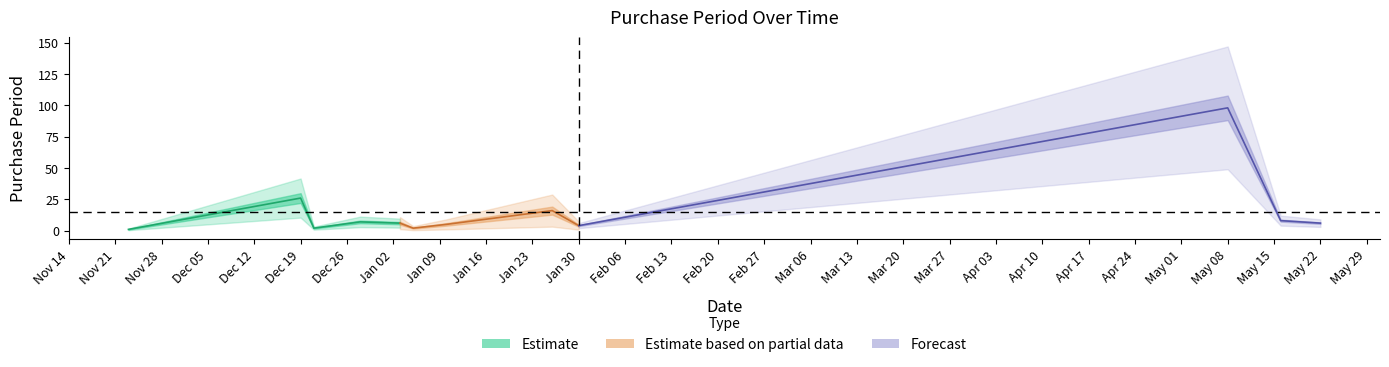

What is the ratio of the value at 2017-01-10 to the value at 2017-01-30?

1.2